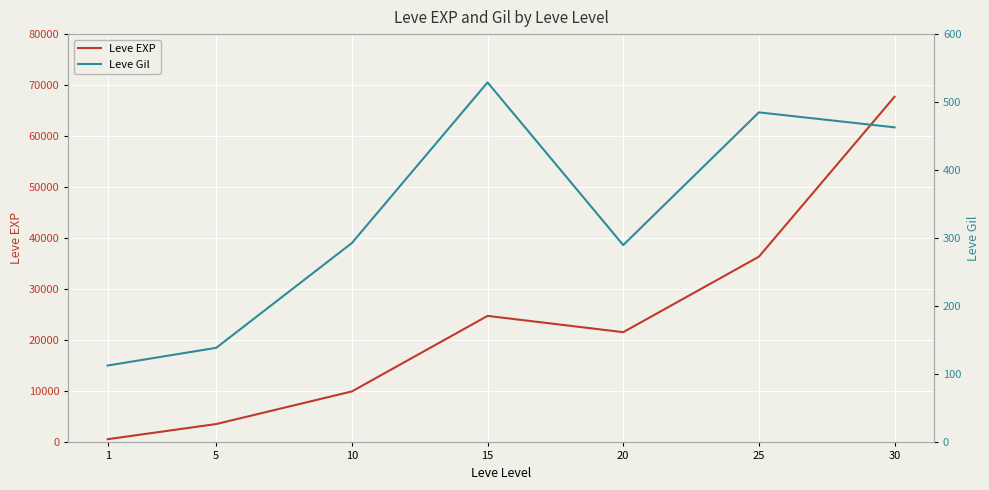

Reading left to right, list all the values displayed in this chart.

Leve EXP: 1=630	5=3600	10=9990	15=24790	20=21600	25=36390	30=67730
Leve Gil: 1=113	5=139	10=293	15=529	20=290	25=485	30=463